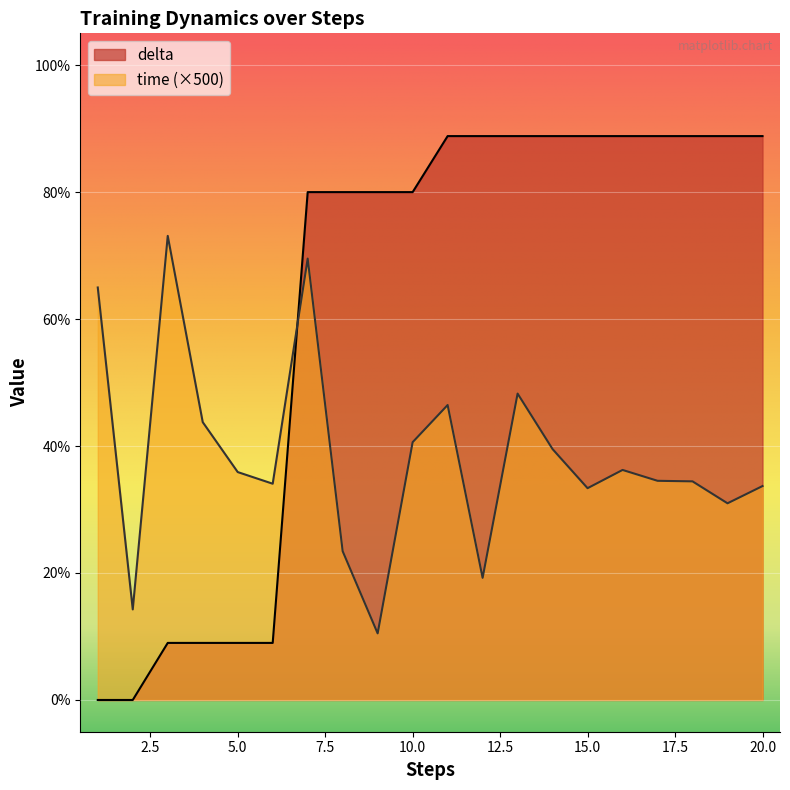

Is the value of delta at 14 greater than the value of time at 20?

Yes